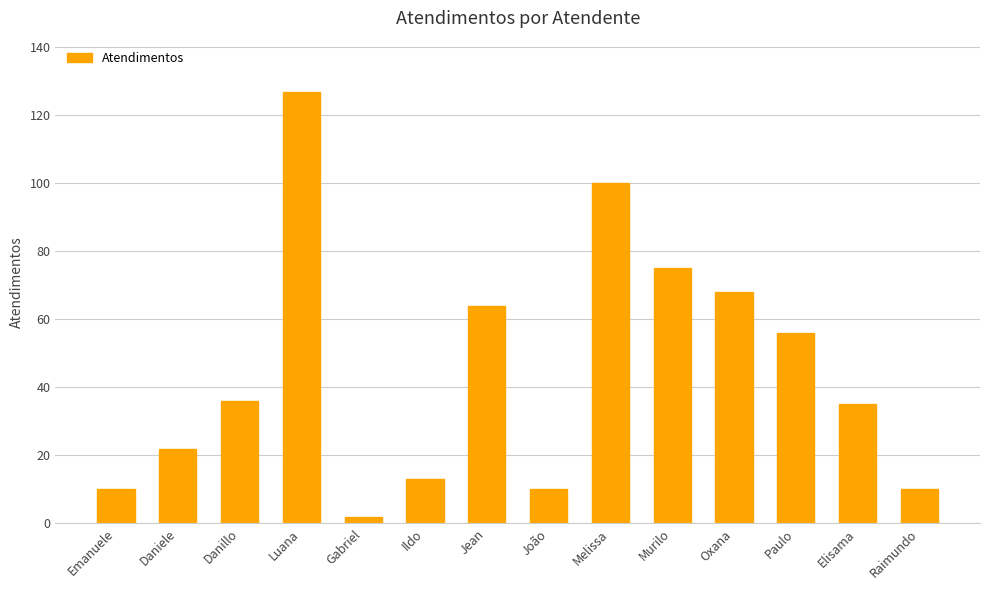

Is it true that the value at Danillo is 14?

False